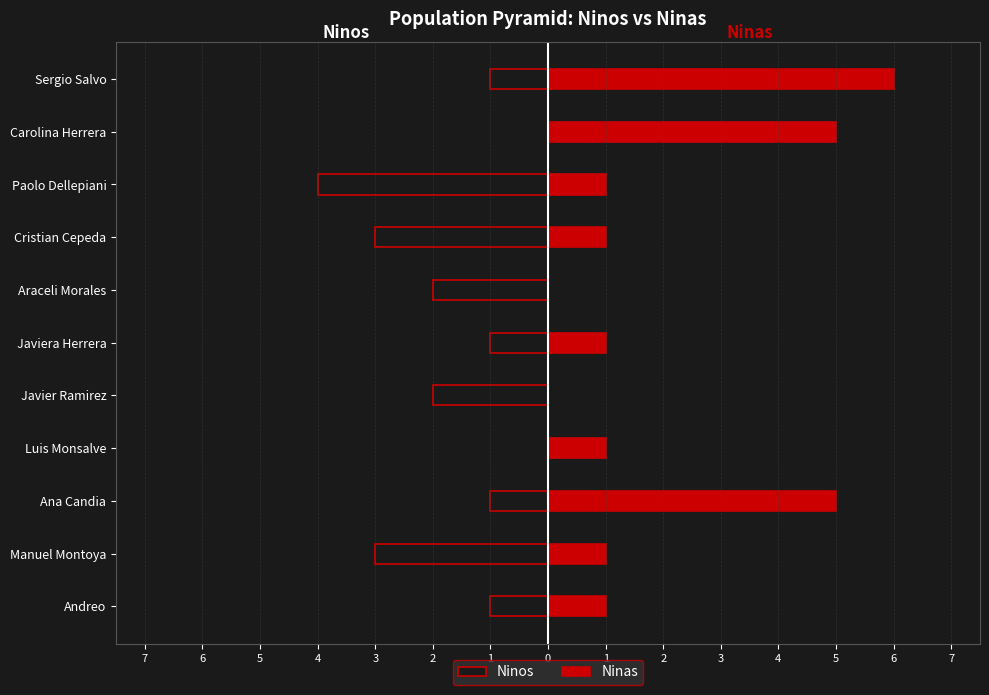

What is the total value across all series at Cristian Cepeda?

-2